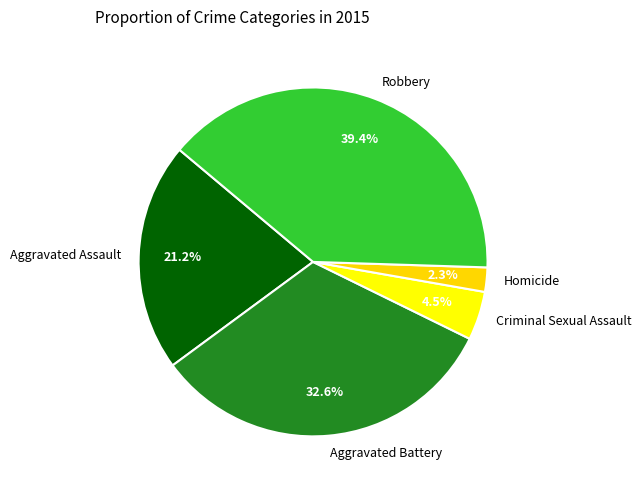

Approximately how many times larger is the value at Homicide compared to Aggravated Assault?

0.1